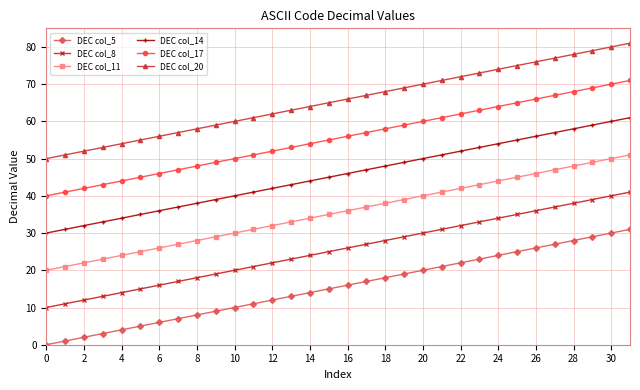

Which series has the largest total across all categories?

DEC col_20